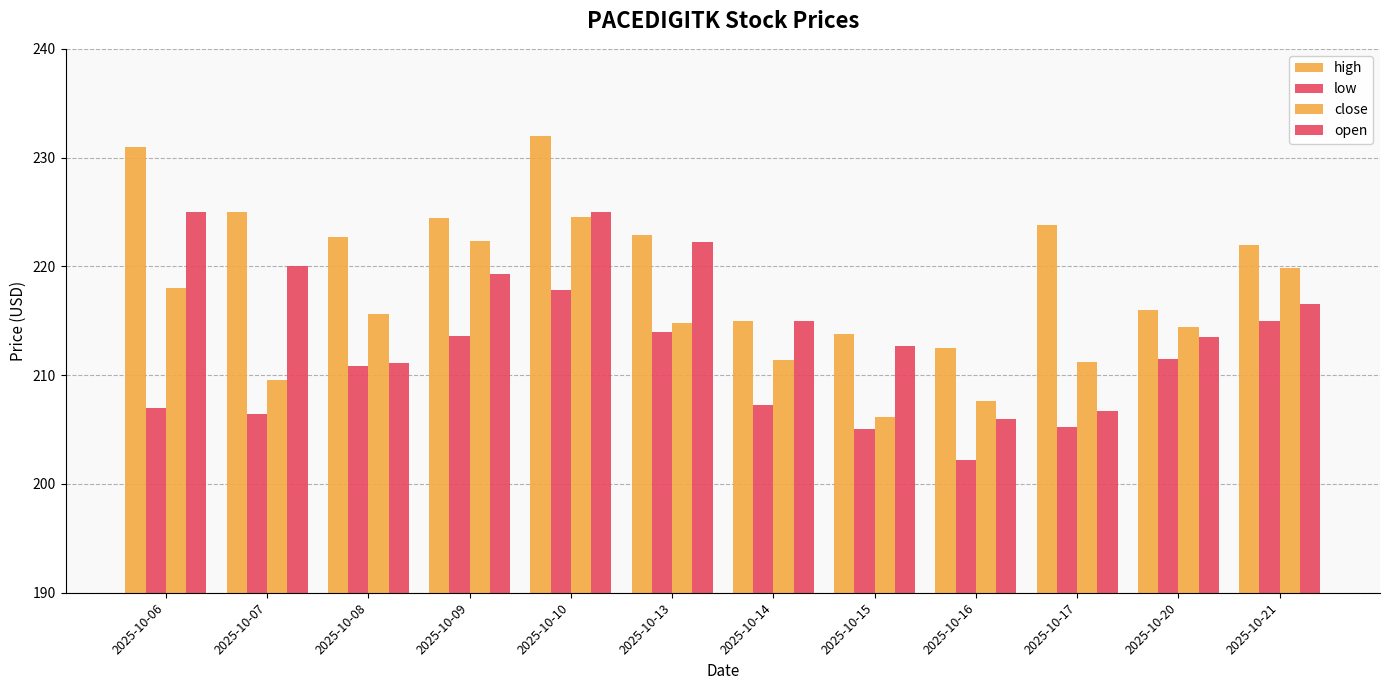

Which series changed the most between 2025-10-16 and 2025-10-21?

low